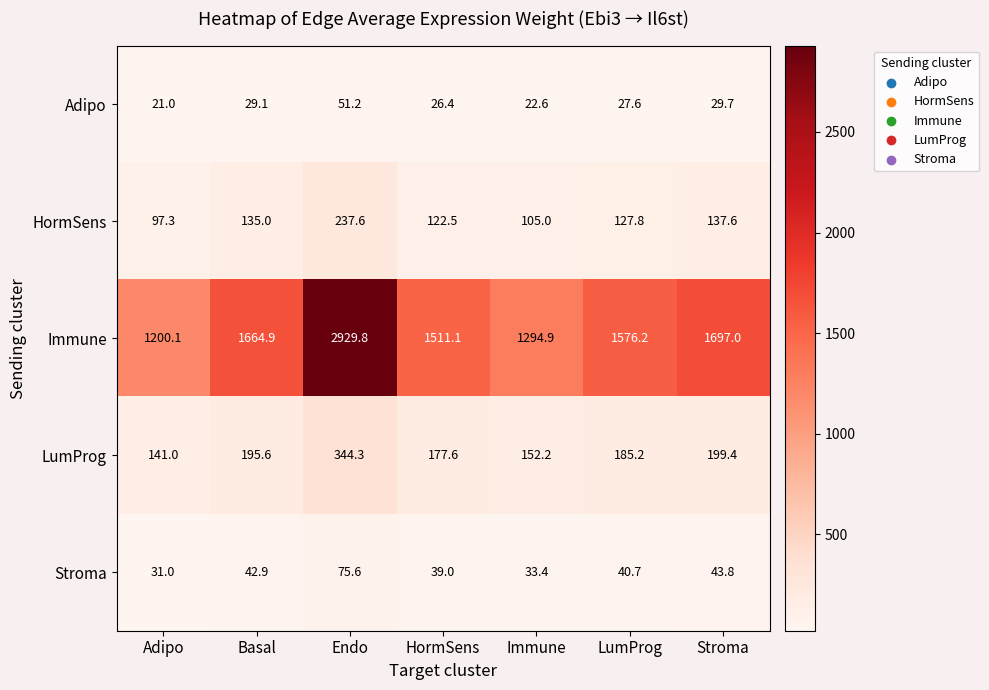

What is the maximum value for HormSens?

237.6